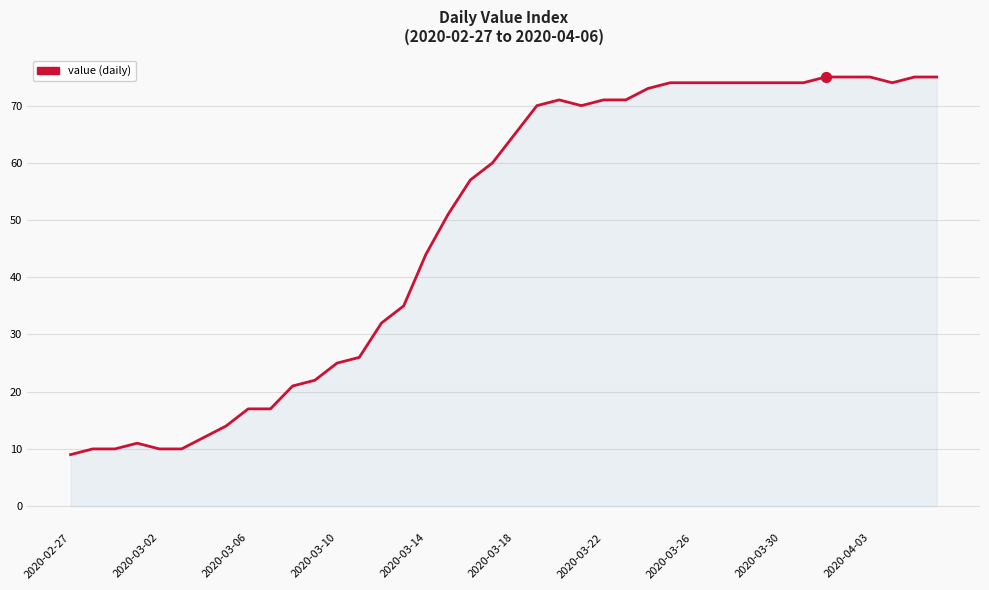

What is the minimum value shown in the chart?

9